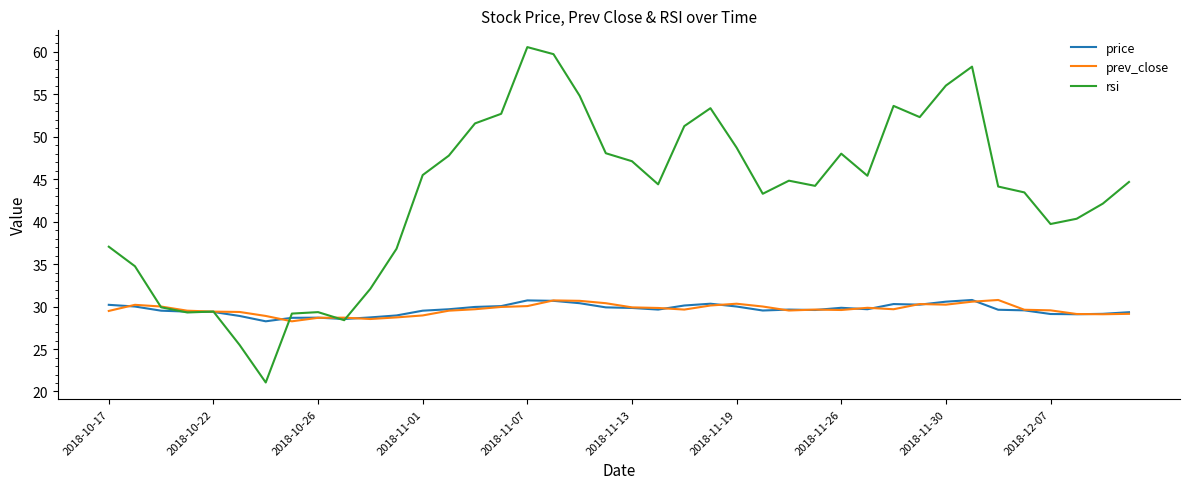

Which series has the largest total across all categories?

rsi